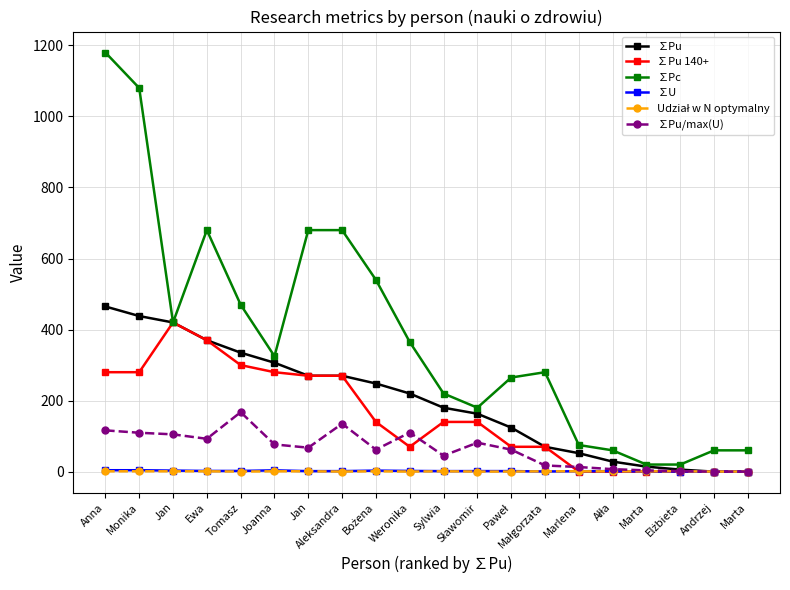

What is the average value of the ∑U series?

1.8